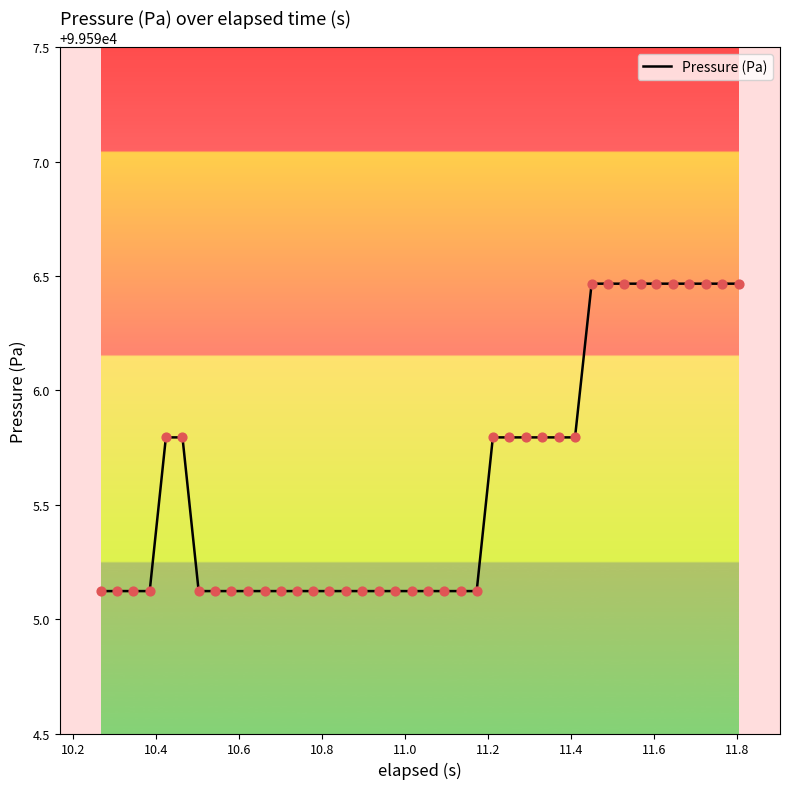

What is the minimum value shown in the chart?

99595.1